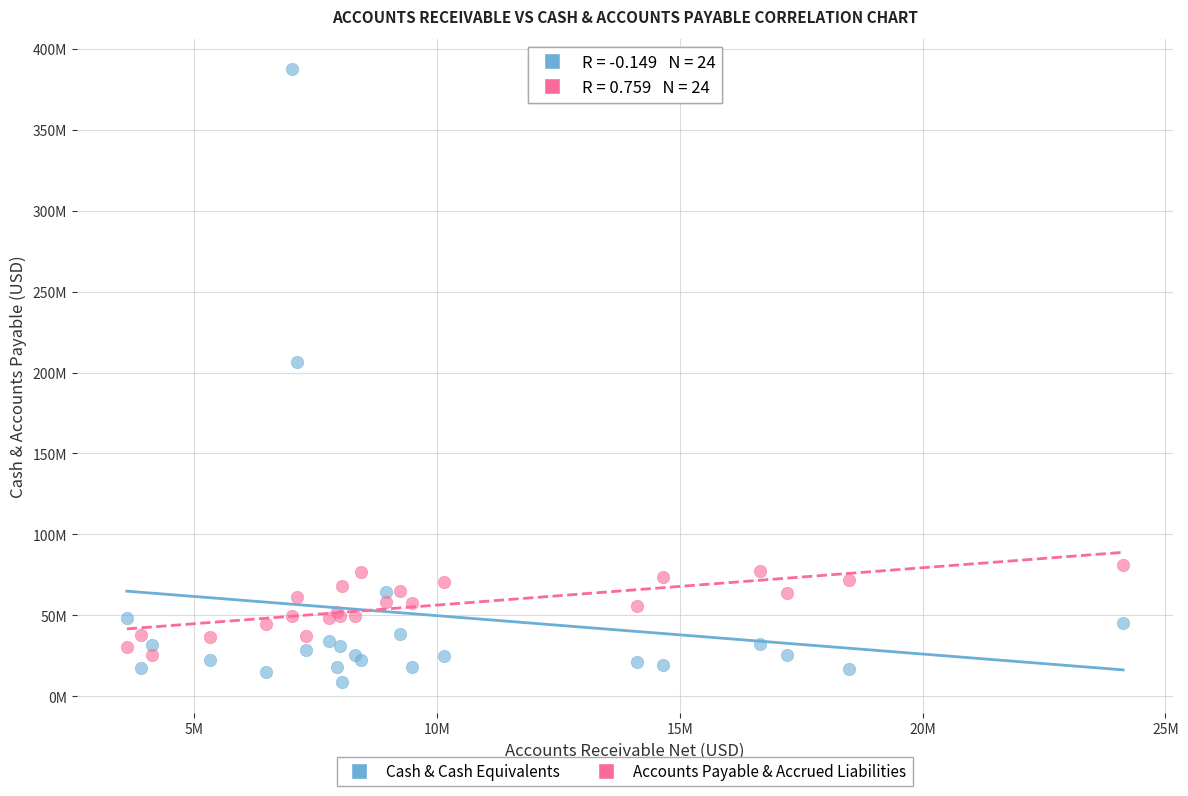

Which series has the widest spread of Y values?

Cash & Cash Equivalents